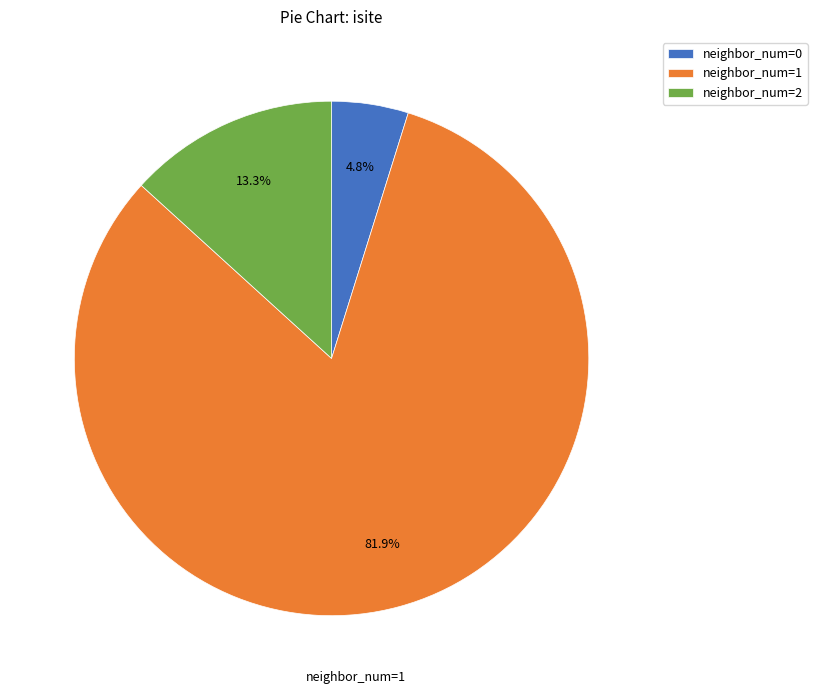

Which slice is the smallest?

neighbor_num=0